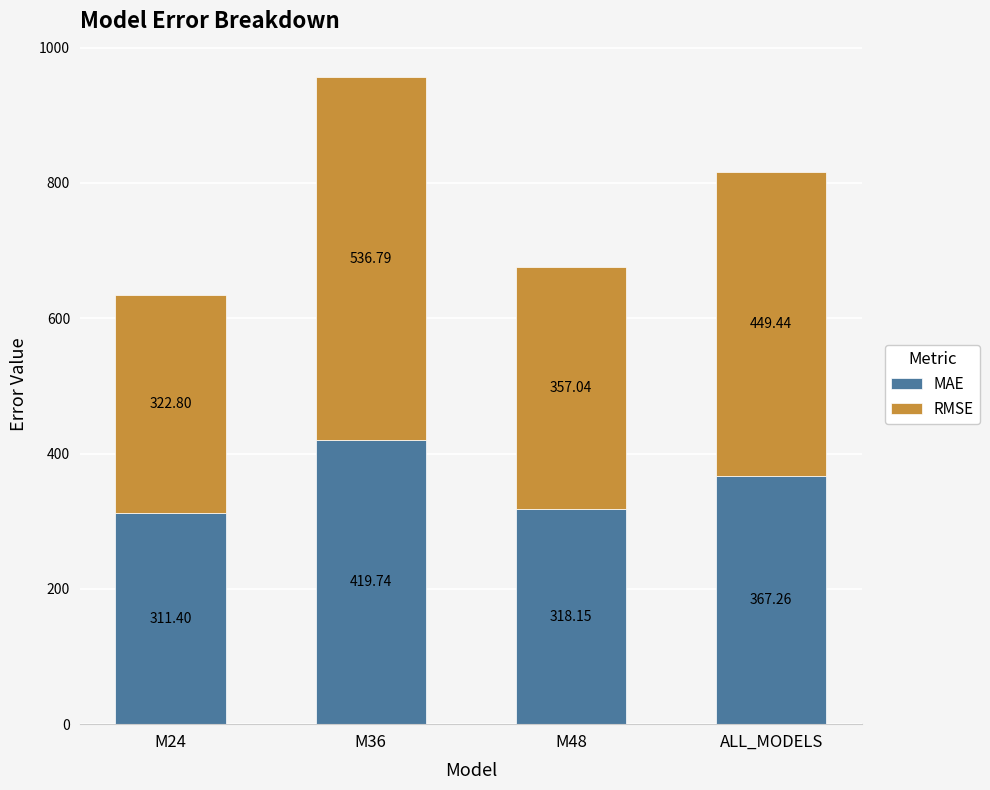

What is the sum of the MAE values at M36 and ALL_MODELS?

787.0